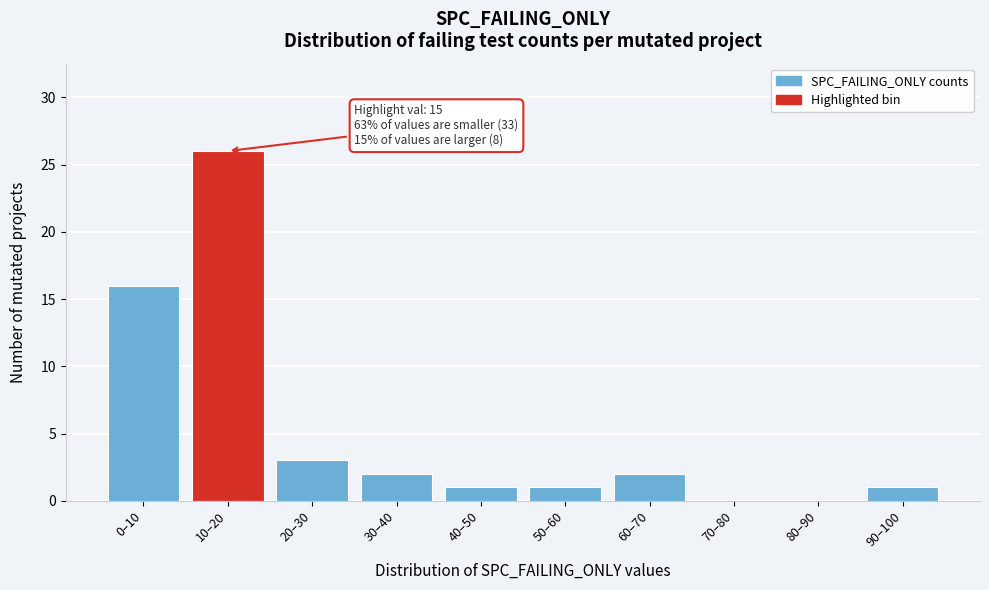

Reading right to left, what are all the values shown in this chart?

90–100=1	80–90=0	70–80=0	60–70=2	50–60=1	40–50=1	30–40=2	20–30=3	10–20=26	0–10=16